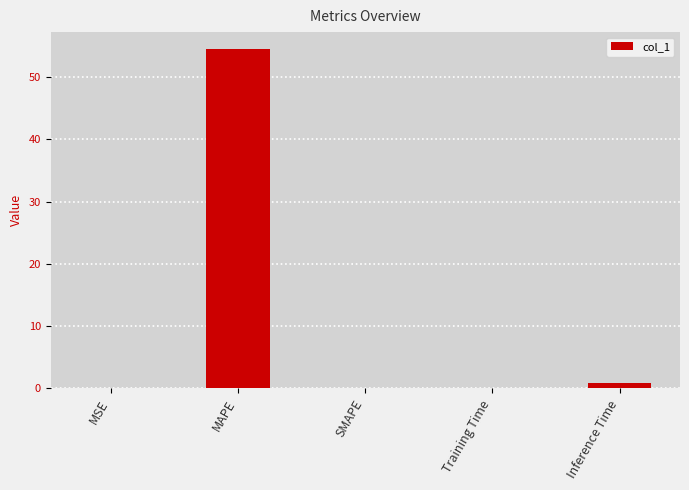

What is the sum of all values?

55.6